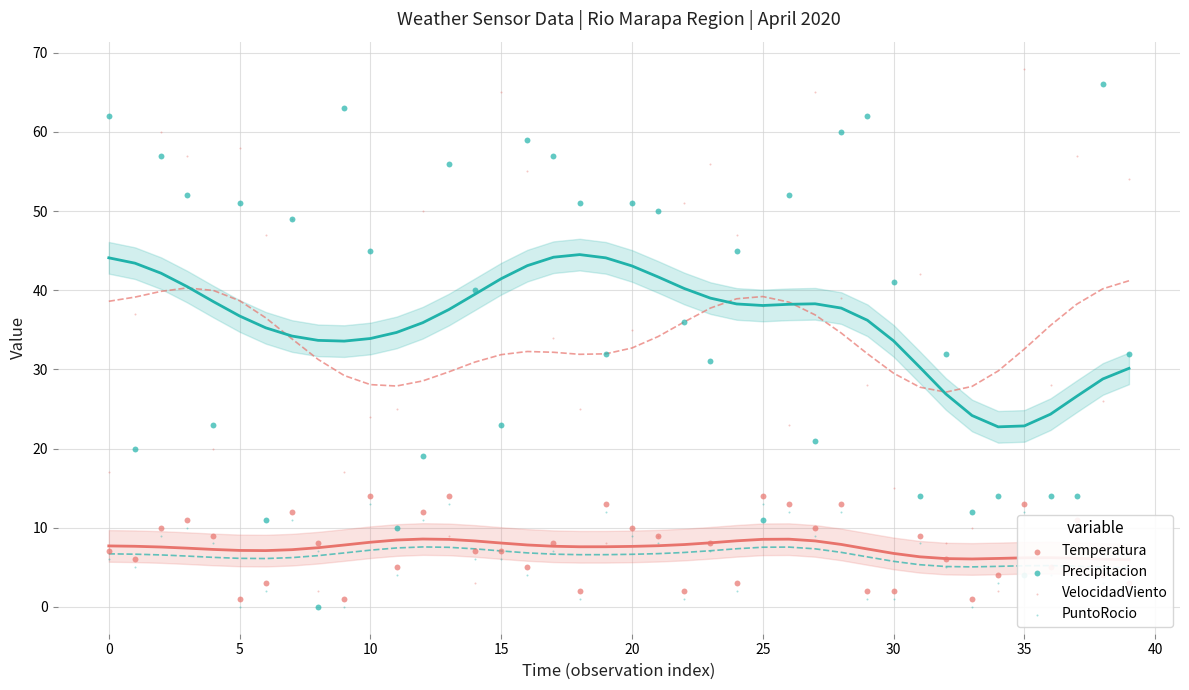

What is the total value across all series at 20?

110